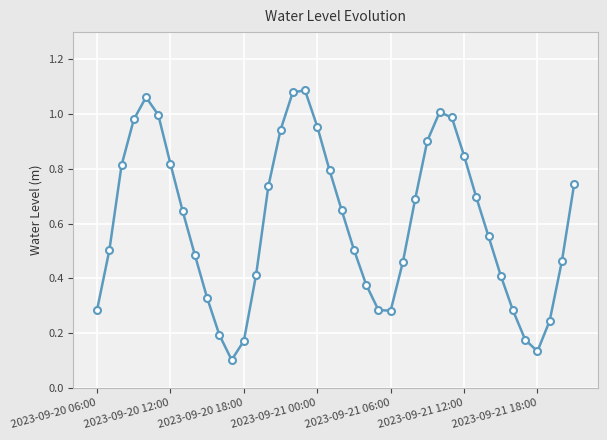

How many points are lower than both their immediate neighbors (excluding endpoints)?

3